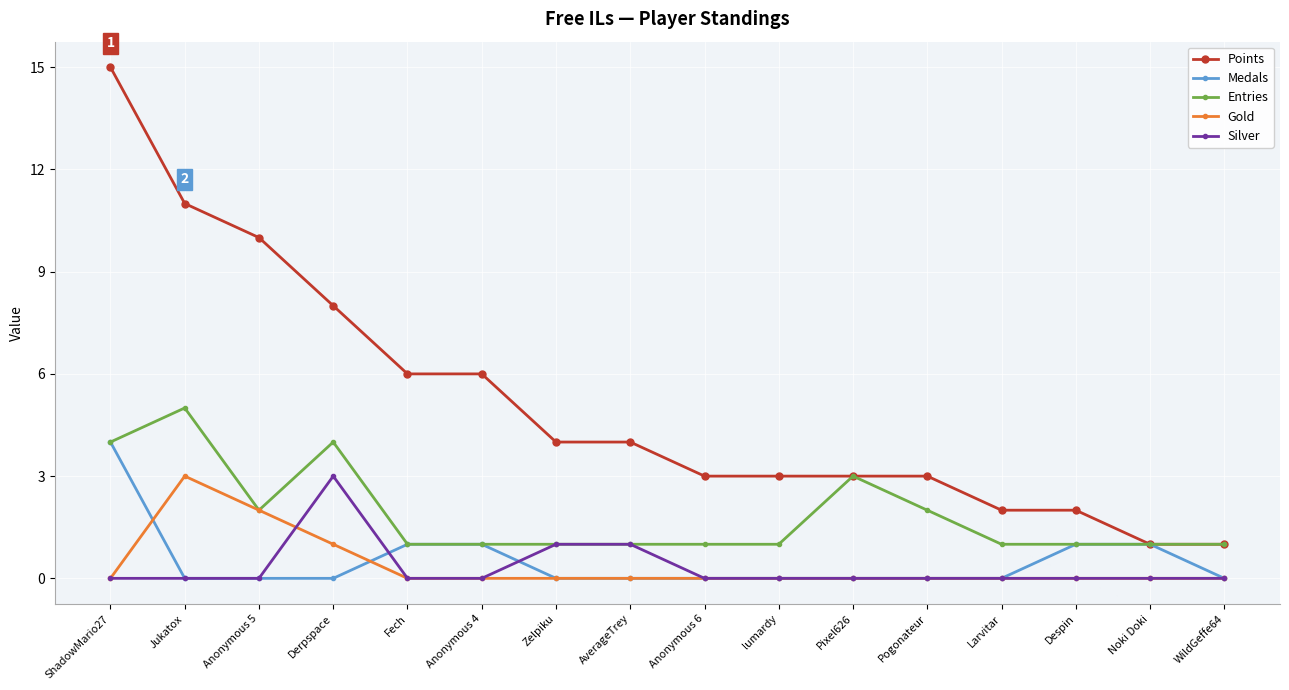

True or false: Points and Gold cross at least once.

False